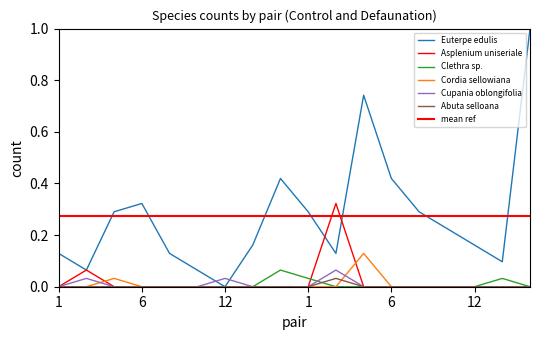

At 14, list the series in order from largest to smallest.

Euterpe edulis, Asplenium uniseriale, Clethra sp., Cordia sellowiana, Cupania oblongifolia, Abuta selloana